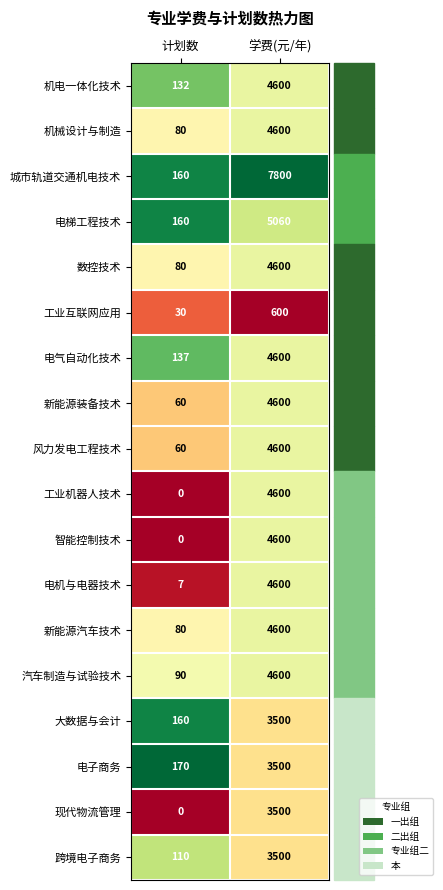

What is the difference between the highest and lowest values at 学费(元/年)?

7200